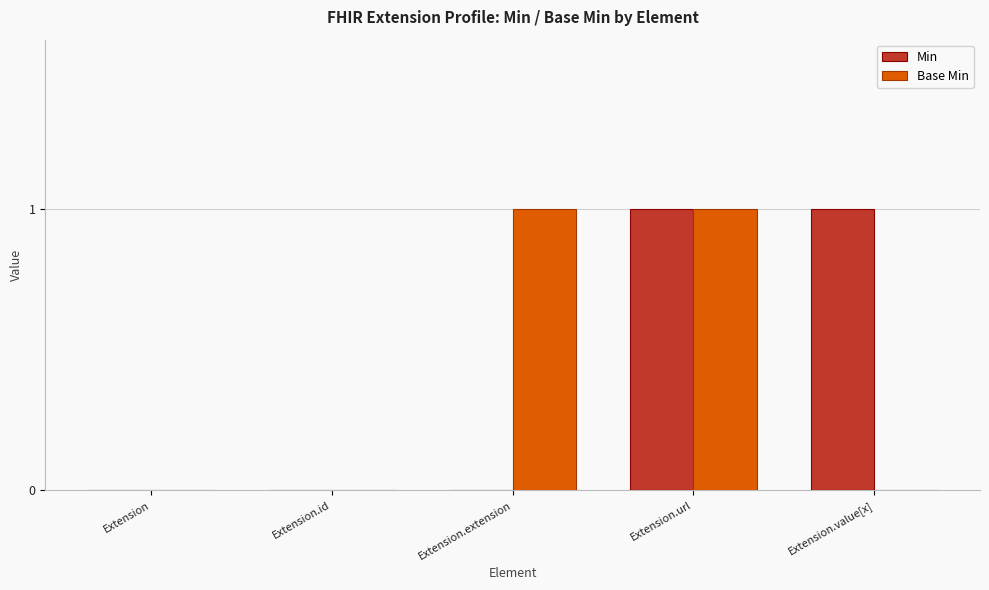

Is the value of Min at Extension.id greater than the value of Base Min at Extension.extension?

No